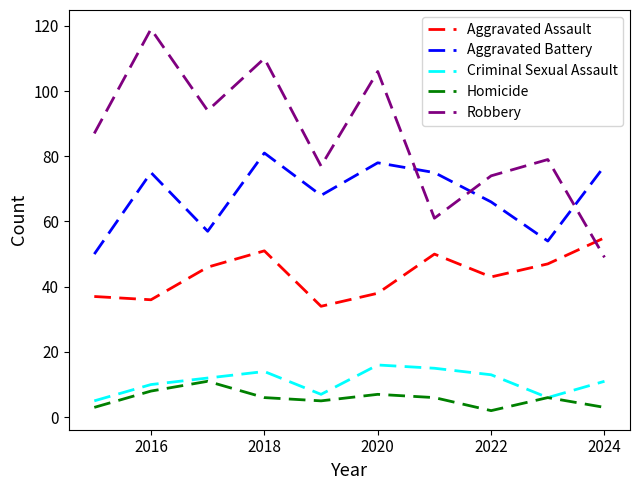

Does the chart display data point markers on the line(s)?

No